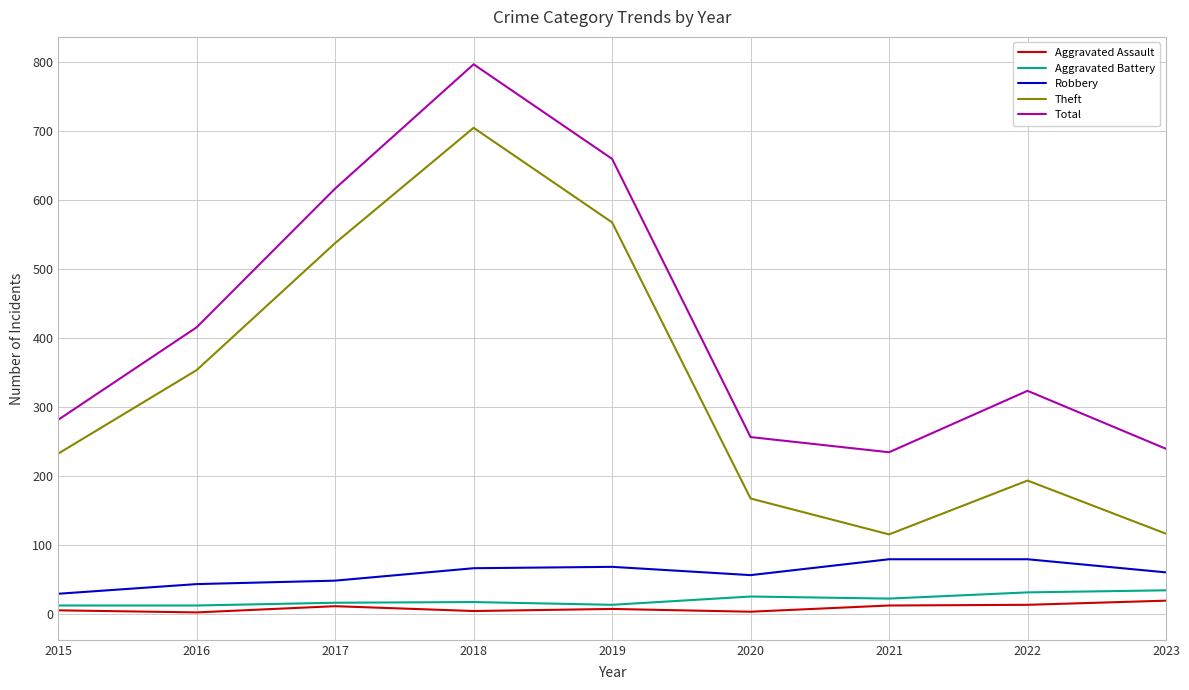

What is the total value across all series at 2022?

644